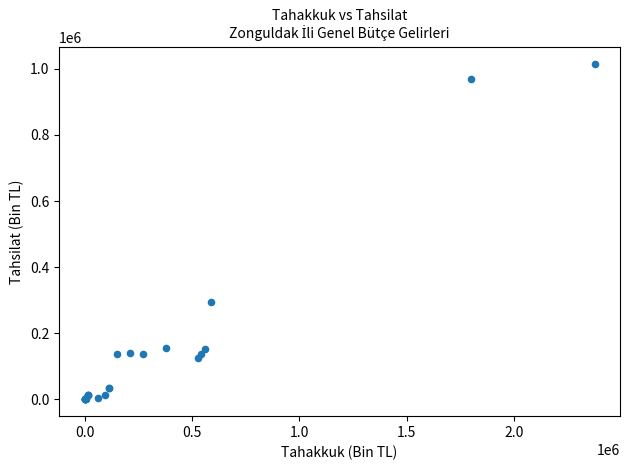

What Y value in the scatter plot is closest to 508022?

294241